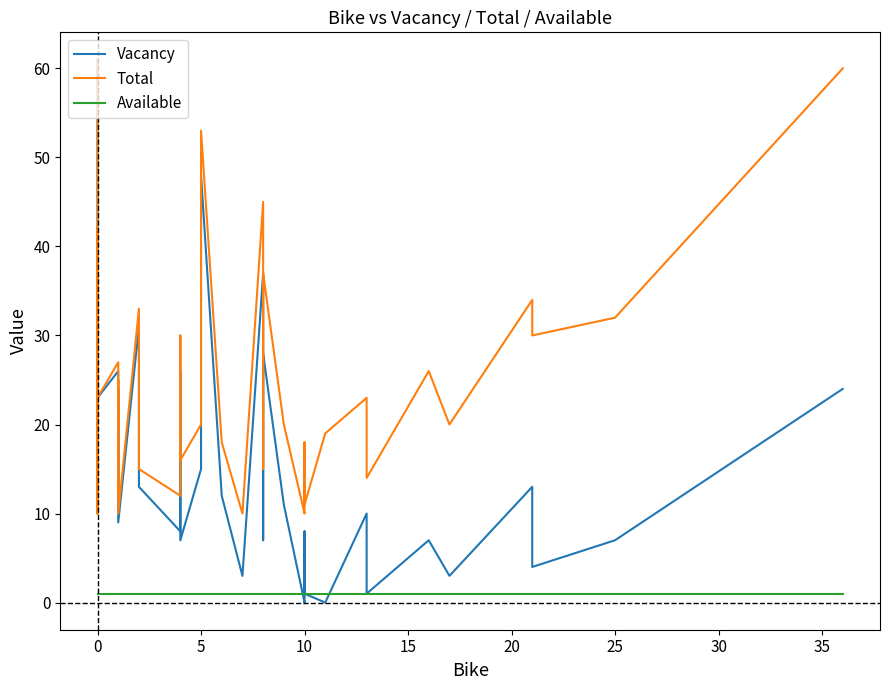

The Total series shows 30 at 0. True or false?

False